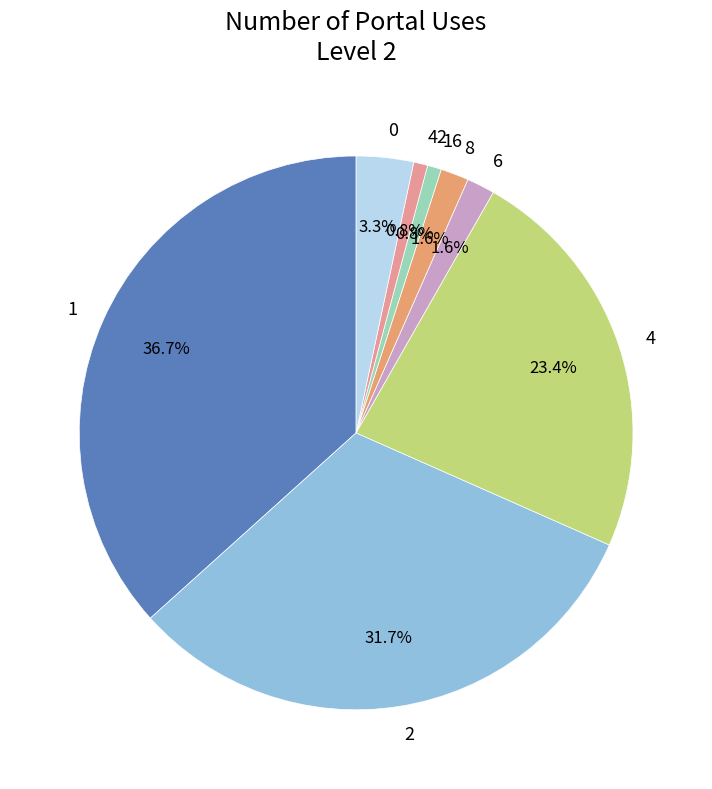

Is there a majority slice in this chart?

No